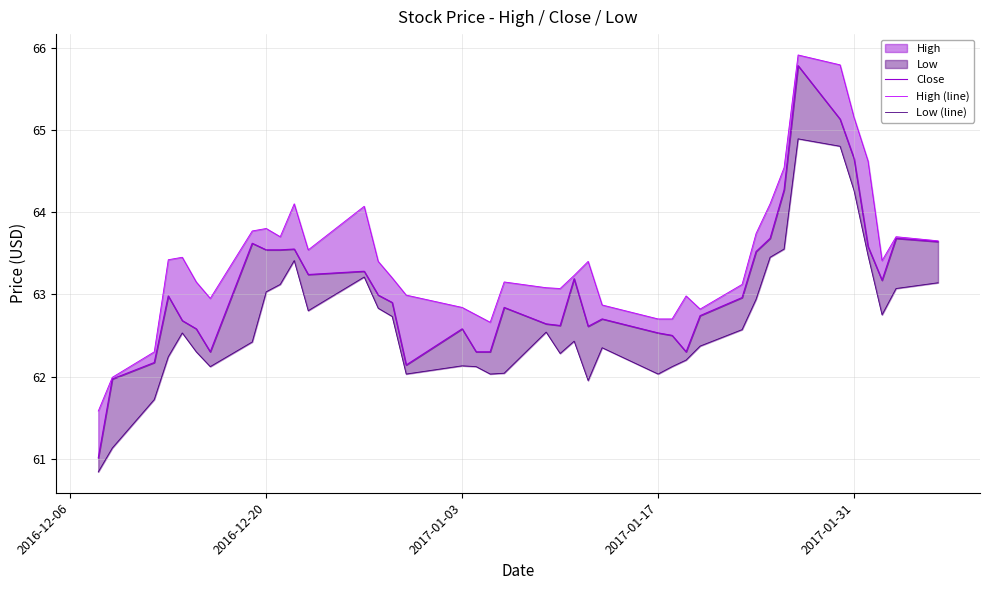

What is the average value of the Low (line) series?

62.6